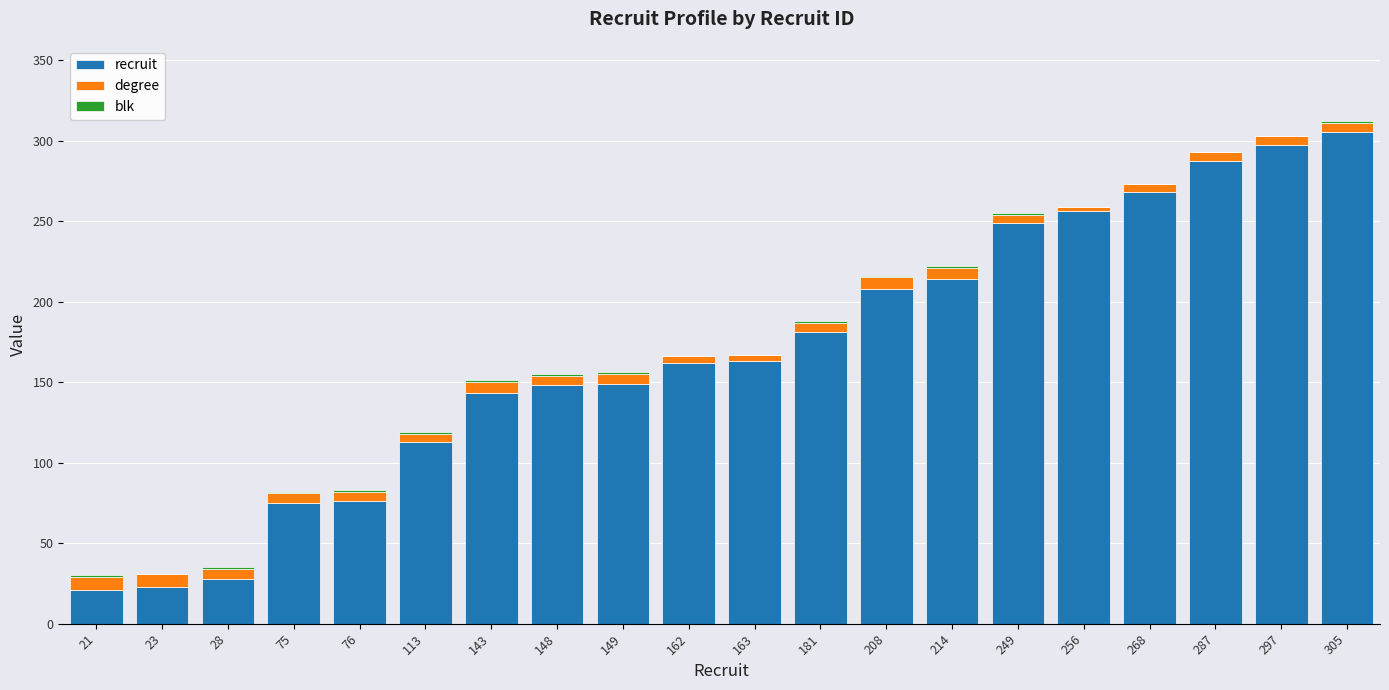

What is the sum of all recruit values?

3366